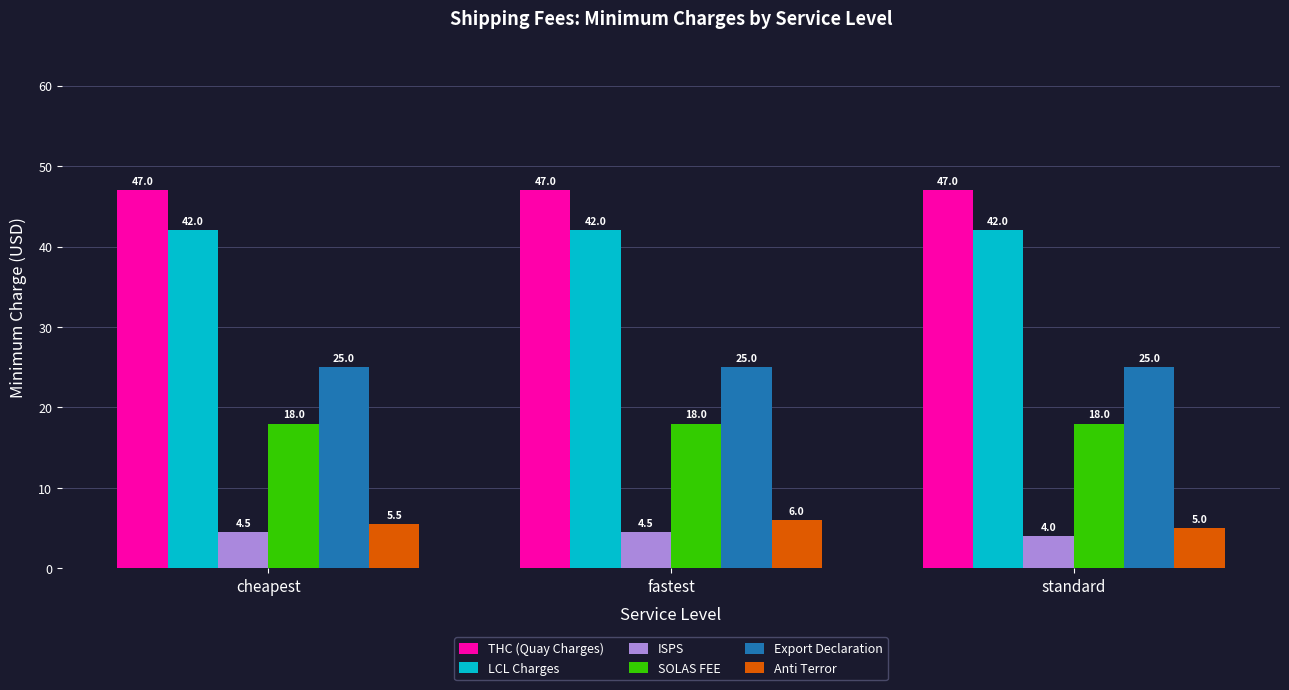

What is the difference between the highest and lowest values at cheapest?

42.5